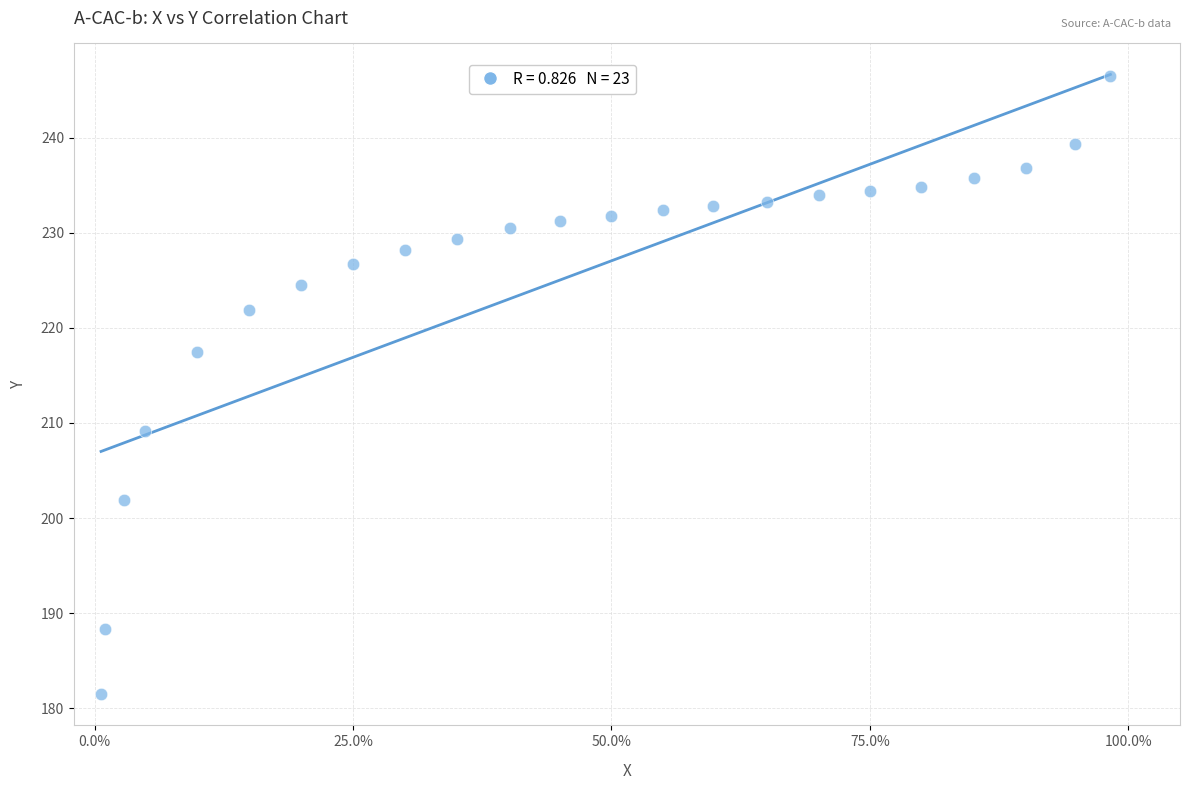

What is the range of X values (max minus min)?

1.0